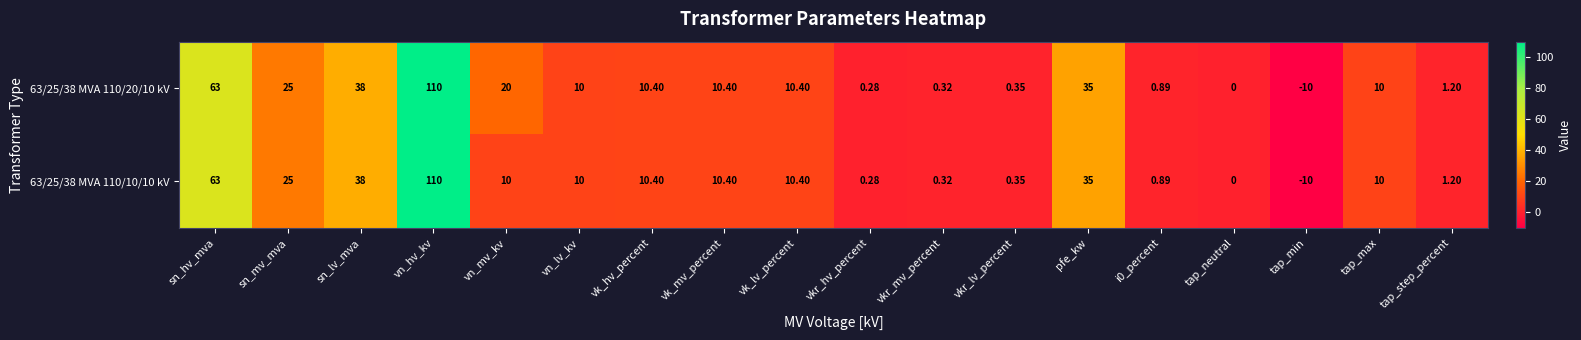

How many data points in 63/25/38 MVA 110/10/10 kV are less than 10?

7